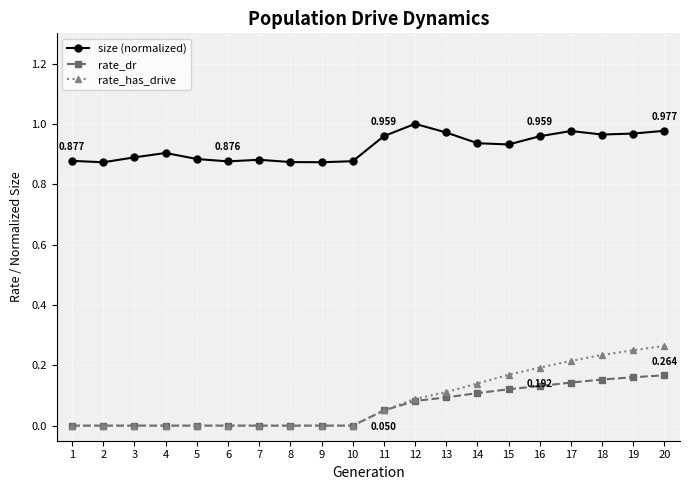

Count the rate_has_drive values in the range 0 to 1.

20